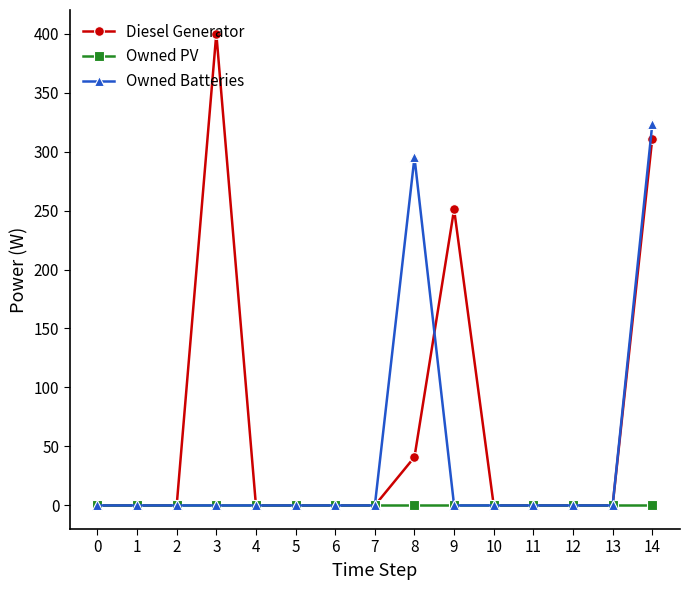

True or false: Diesel Generator has a value of 211 at 12.

False